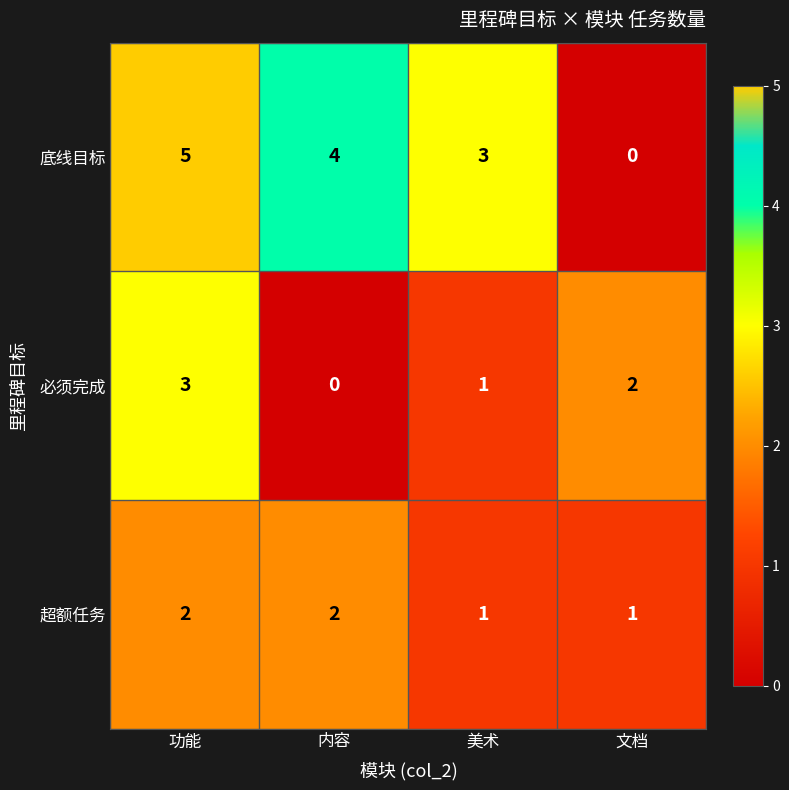

Which series has the largest total across all categories?

底线目标